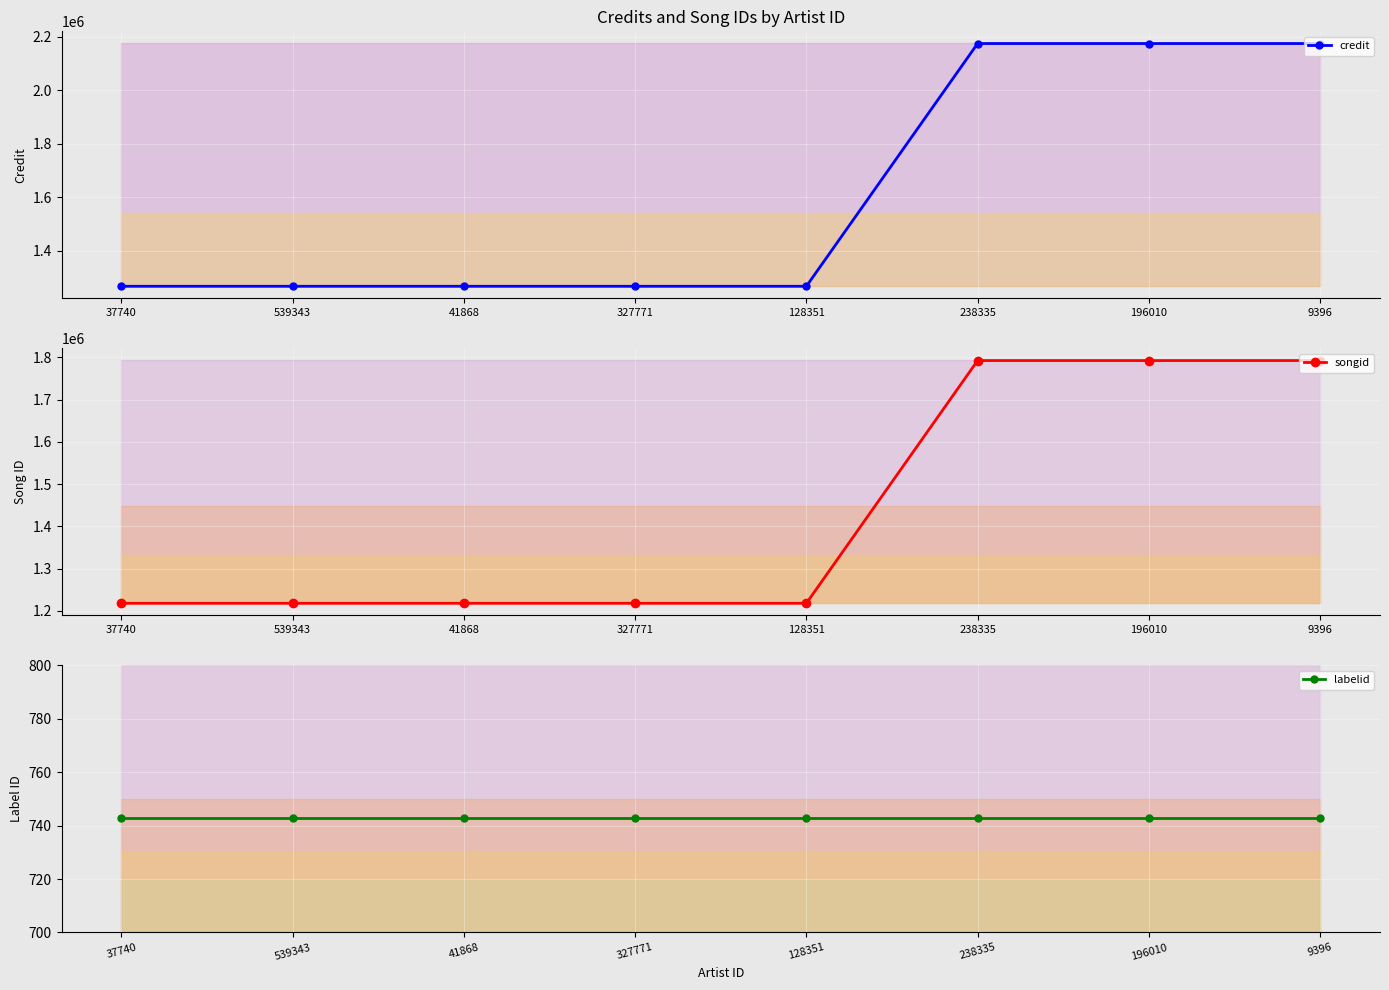

What is the sum of all credit values?

12862292